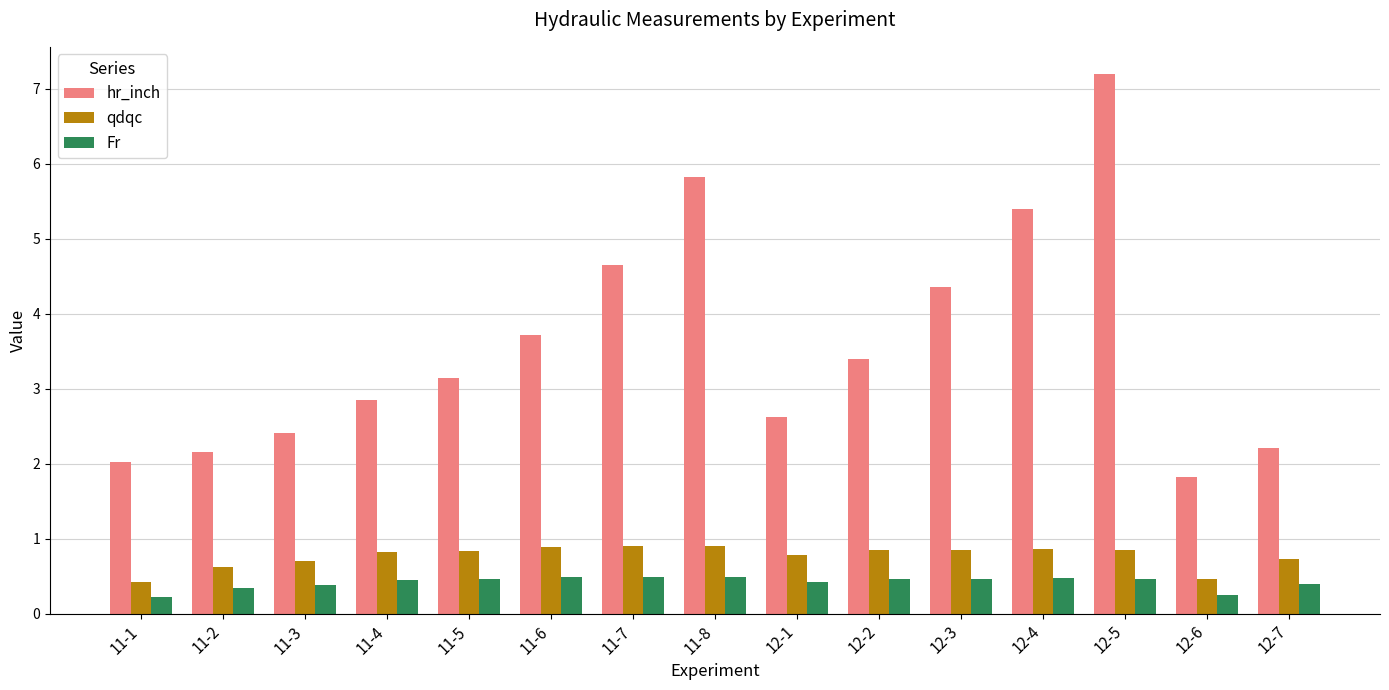

The value of hr_inch at 12-5 is 7.2. True or false?

True